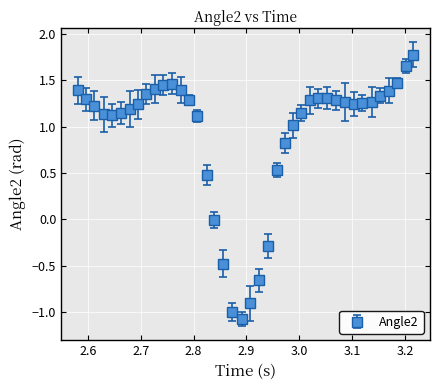

What is the greatest value displayed?

1.8